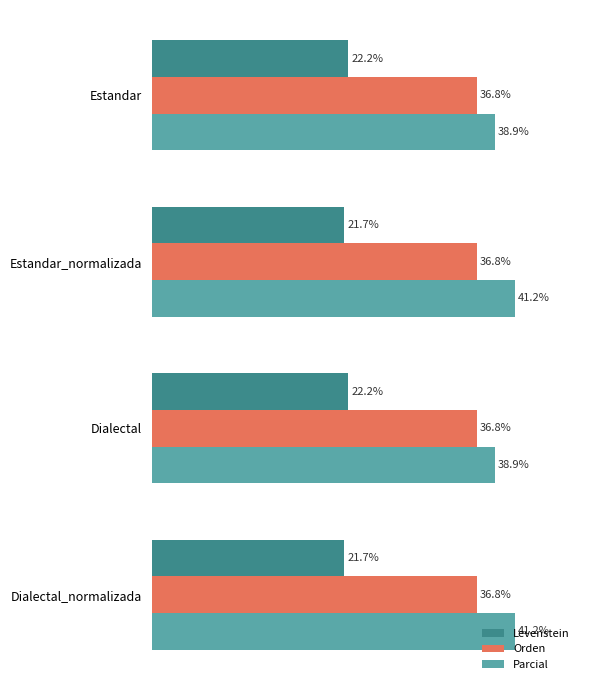

Rank the series at Dialectal from lowest to highest value.

Levenstein, Orden, Parcial